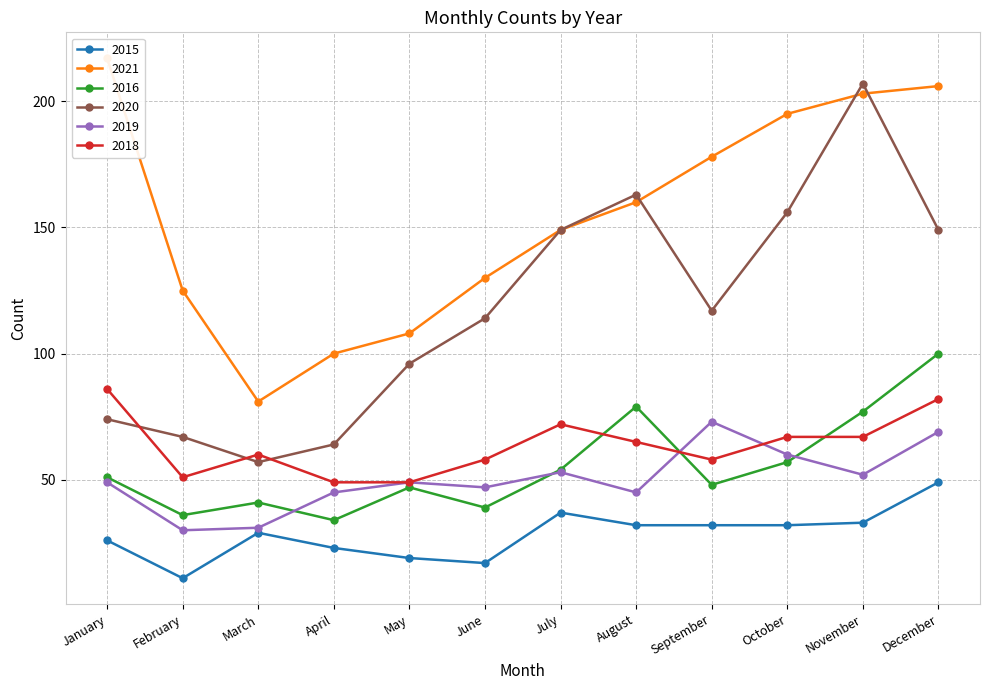

Is it true that 2015 equals 64 at December?

False